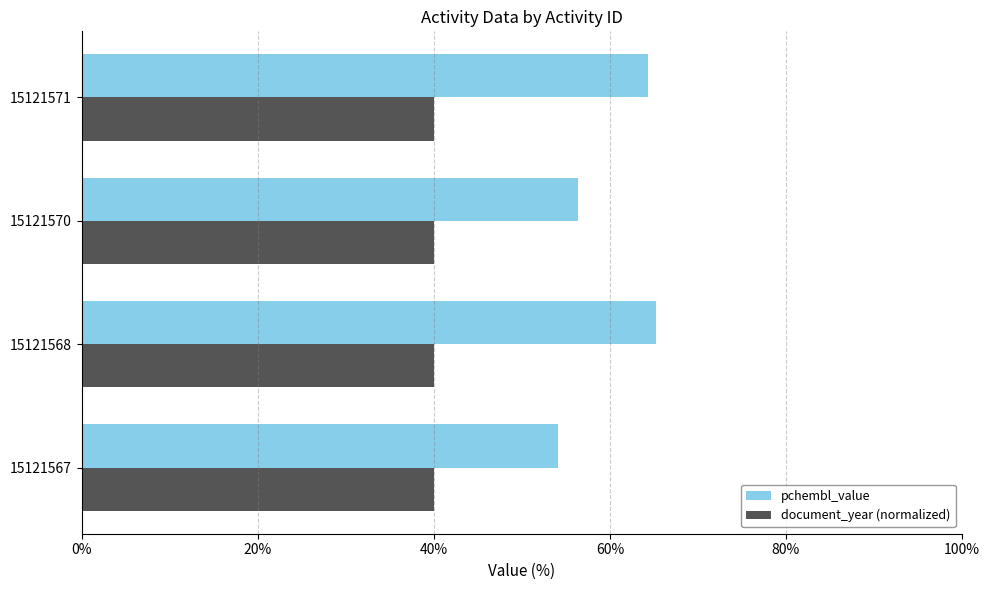

What is the sum of all pchembl_value values?

240.0